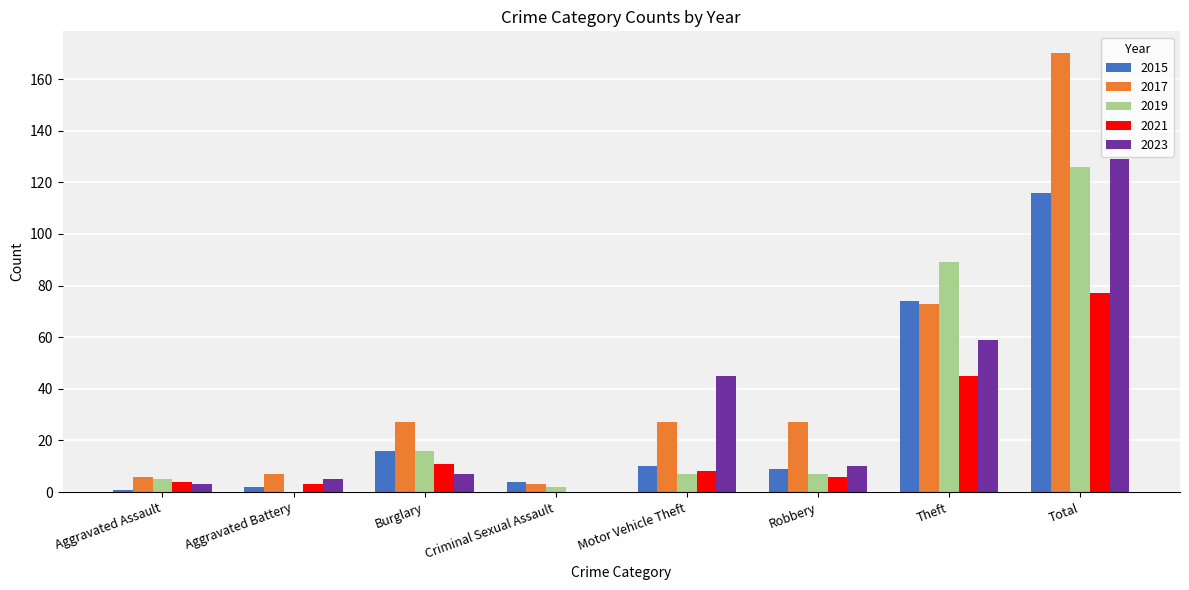

What is the sum of all 2017 values?

340